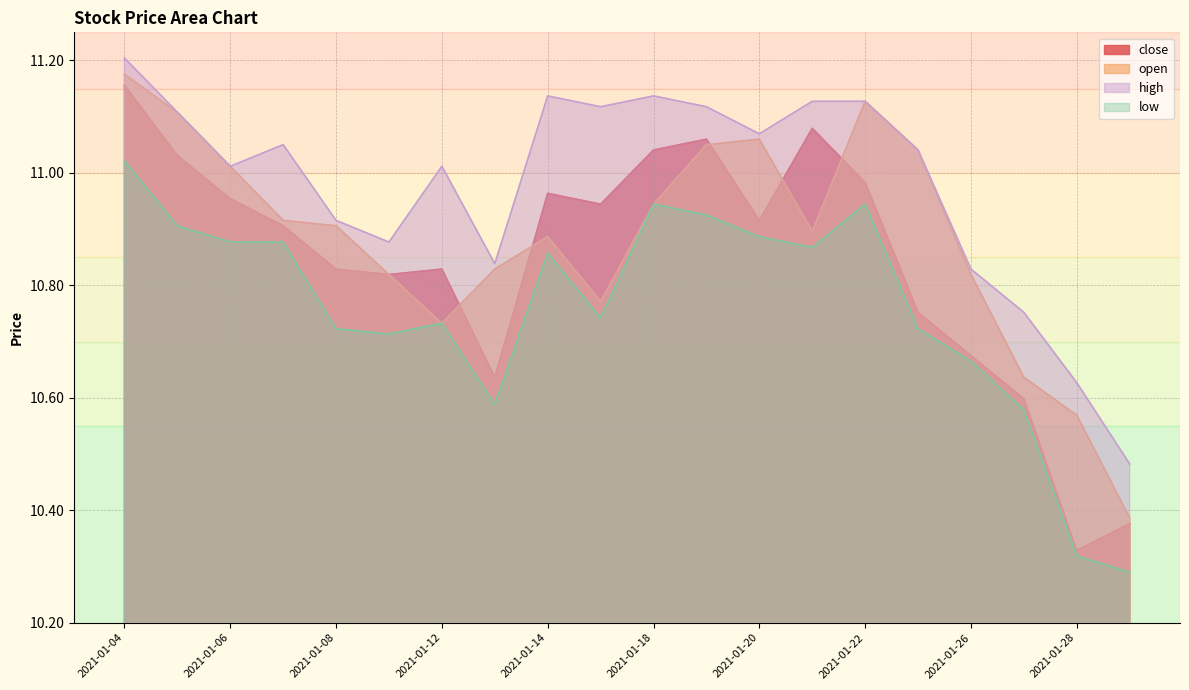

What is the sum of the low values at 2021-01-26 and 2021-01-12?

21.4